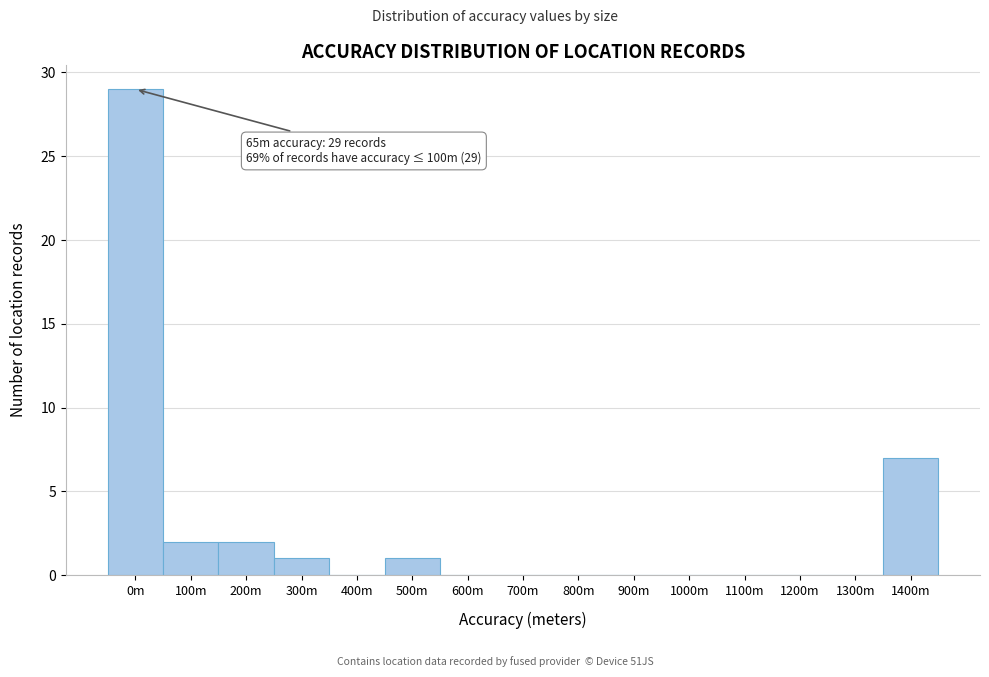

Reading right to left, what are all the values shown in this chart?

1400m=7	1300m=0	1200m=0	1100m=0	1000m=0	900m=0	800m=0	700m=0	600m=0	500m=1	400m=0	300m=1	200m=2	100m=2	0m=29